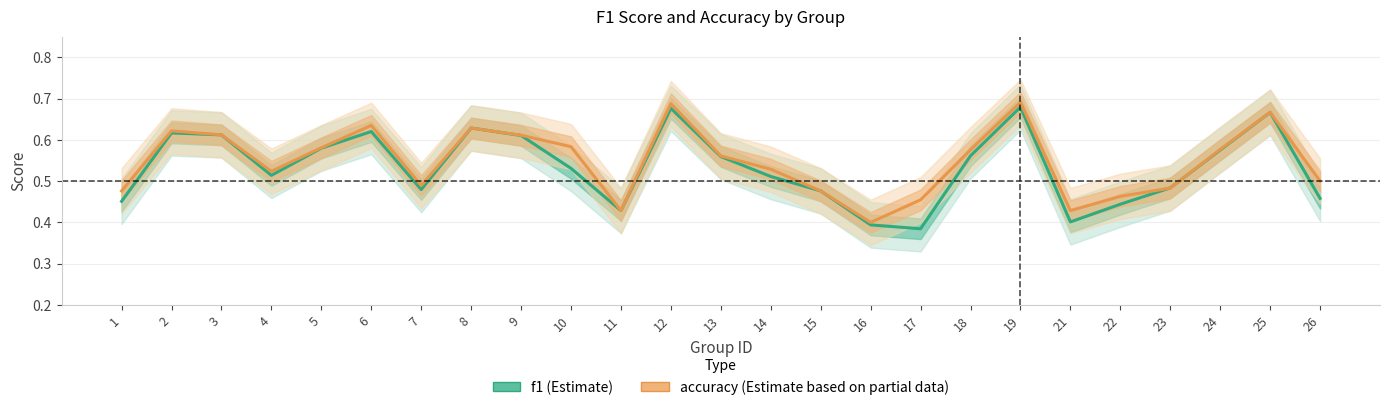

Reading left to right, what are all the values shown in this chart?

f1: 1=0.5	2=0.6	3=0.6	4=0.5	5=0.6	6=0.6	7=0.5	8=0.6	9=0.6	10=0.5	11=0.4	12=0.7	13=0.6	14=0.5	15=0.5	16=0.4	17=0.4	18=0.6	19=0.7	21=0.4	22=0.4	23=0.5	24=0.6	25=0.7	26=0.5
accuracy: 1=0.5	2=0.6	3=0.6	4=0.5	5=0.6	6=0.6	7=0.5	8=0.6	9=0.6	10=0.6	11=0.4	12=0.7	13=0.6	14=0.5	15=0.5	16=0.4	17=0.5	18=0.6	19=0.7	21=0.4	22=0.5	23=0.5	24=0.6	25=0.7	26=0.5